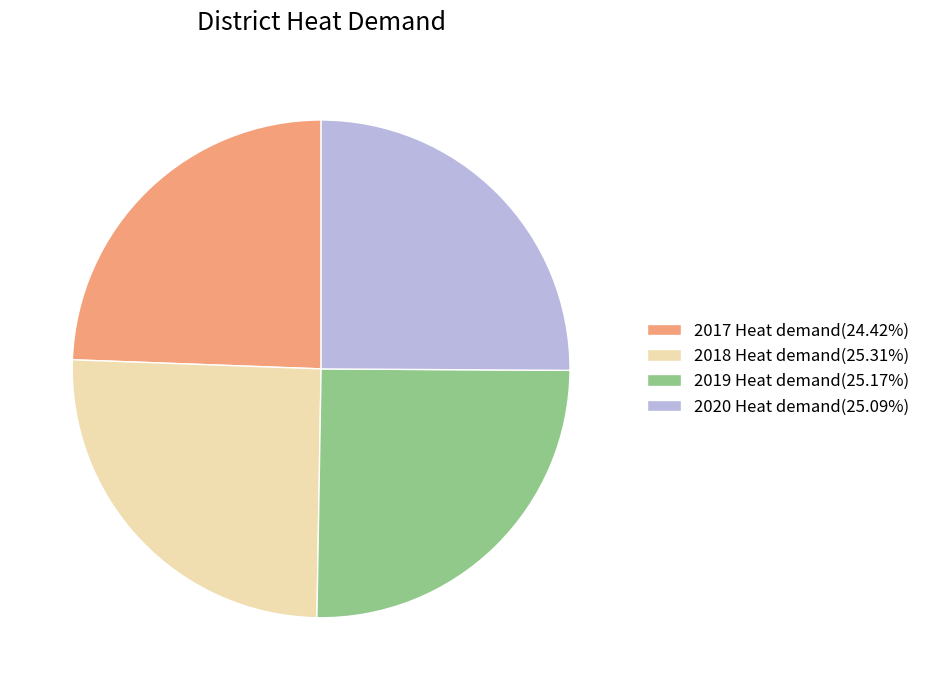

Combined, do 2019 Heat demand(25.17%) and 2018 Heat demand(25.31%) account for over 50%?

Yes